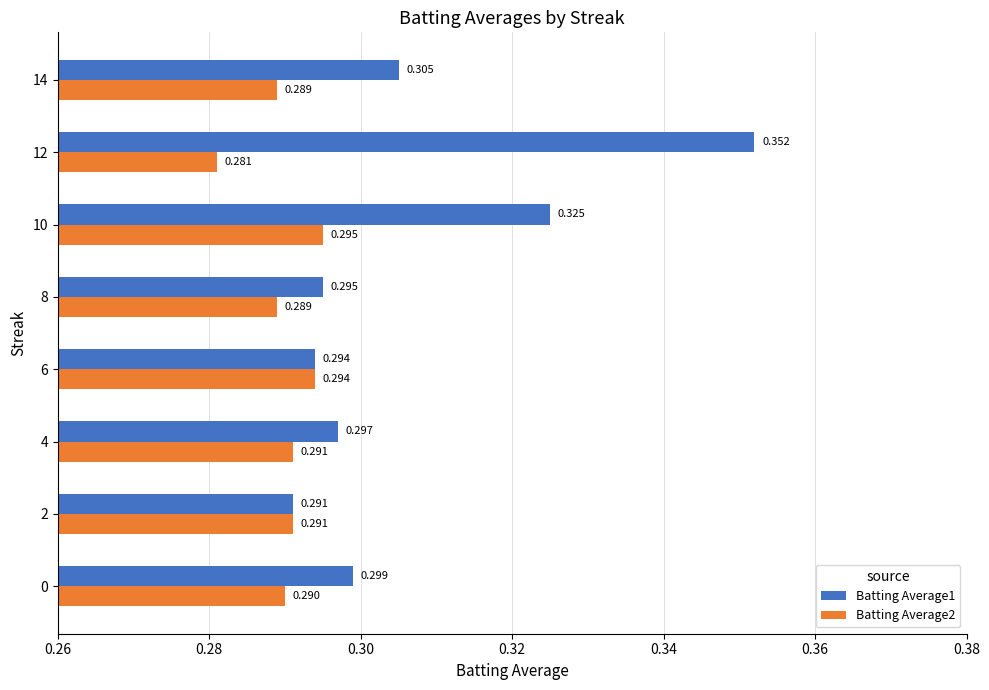

At how many categories does at least one series exceed 0?

8